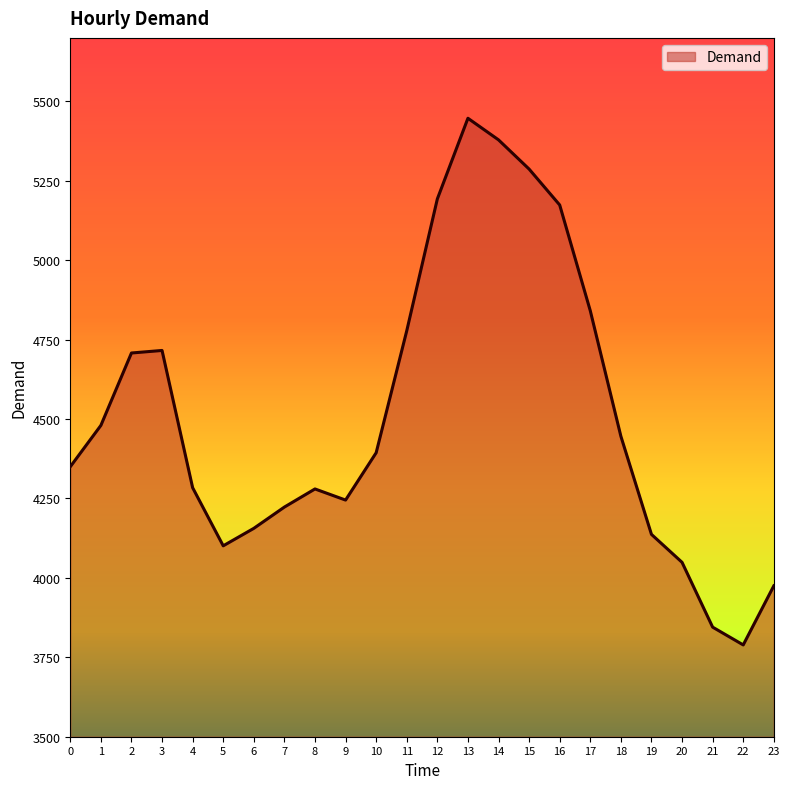

What is the difference between the values at 3 and 22?

927